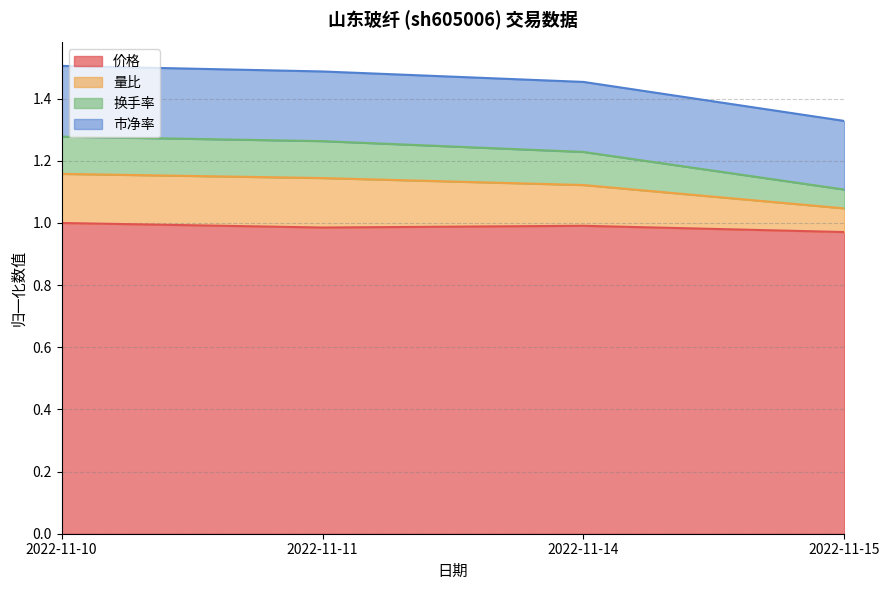

True or false: 换手率 has a value of 2.2 at 2022-11-14.

False